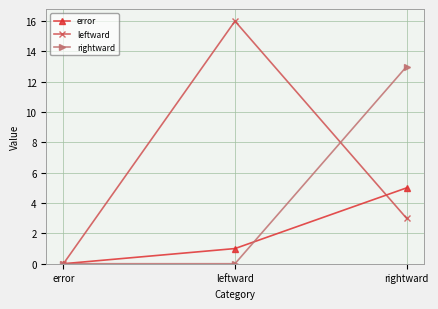

What are all the series names shown in the legend?

error, leftward, rightward